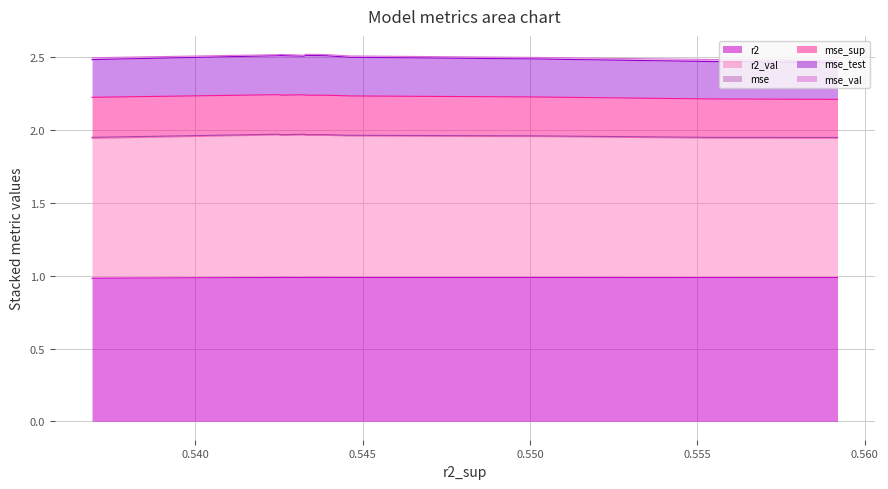

Reading left to right, list all the values displayed in this chart.

r2: model_4_22_9=1.0	model_4_22_8=1.0	model_4_22_7=1.0	model_4_22_6=1.0	model_4_22_3=1.0	model_4_22_4=1.0	model_4_22_1=1.0	model_4_22_5=1.0	model_4_22_2=1.0	model_4_22_0=1.0
r2_val: model_4_22_9=1.0	model_4_22_8=1.0	model_4_22_7=1.0	model_4_22_6=1.0	model_4_22_3=1.0	model_4_22_4=1.0	model_4_22_1=1.0	model_4_22_5=1.0	model_4_22_2=1.0	model_4_22_0=1.0
mse: model_4_22_9=0.0	model_4_22_8=0.0	model_4_22_7=0.0	model_4_22_6=0.0	model_4_22_3=0.0	model_4_22_4=0.0	model_4_22_1=0.0	model_4_22_5=0.0	model_4_22_2=0.0	model_4_22_0=0.0
mse_sup: model_4_22_9=0.3	model_4_22_8=0.3	model_4_22_7=0.3	model_4_22_6=0.3	model_4_22_3=0.3	model_4_22_4=0.3	model_4_22_1=0.3	model_4_22_5=0.3	model_4_22_2=0.3	model_4_22_0=0.3
mse_test: model_4_22_9=0.3	model_4_22_8=0.3	model_4_22_7=0.3	model_4_22_6=0.3	model_4_22_3=0.3	model_4_22_4=0.3	model_4_22_1=0.3	model_4_22_5=0.3	model_4_22_2=0.3	model_4_22_0=0.3
mse_val: model_4_22_9=0.0	model_4_22_8=0.0	model_4_22_7=0.0	model_4_22_6=0.0	model_4_22_3=0.0	model_4_22_4=0.0	model_4_22_1=0.0	model_4_22_5=0.0	model_4_22_2=0.0	model_4_22_0=0.0